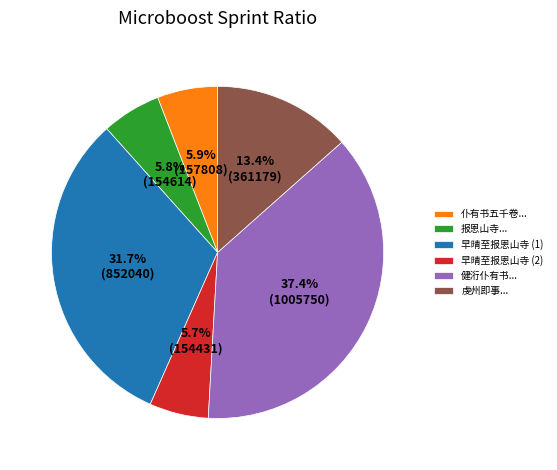

Count the number of slices in the pie.

6